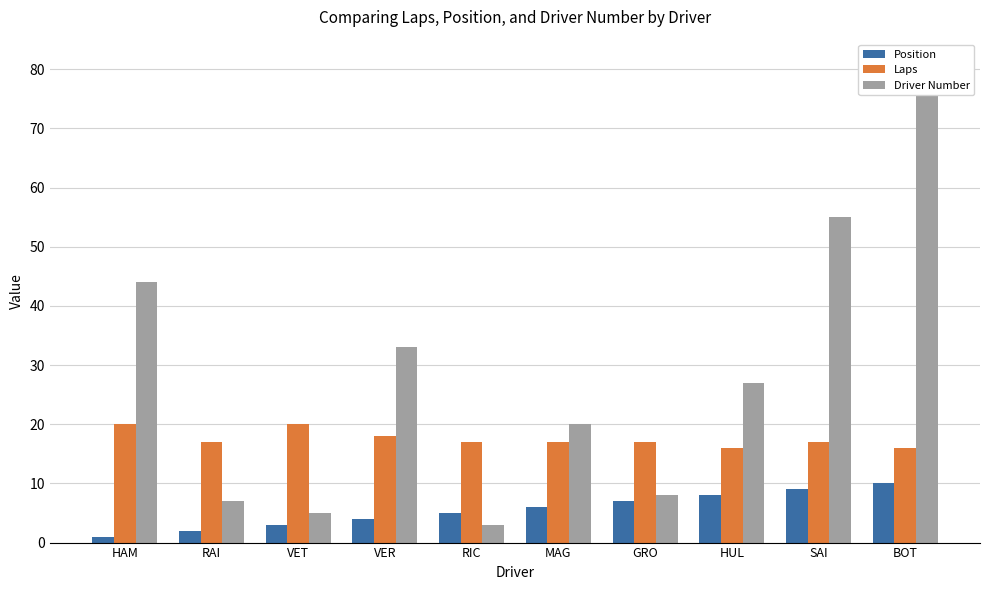

Between SAI and HAM, which is larger?

SAI